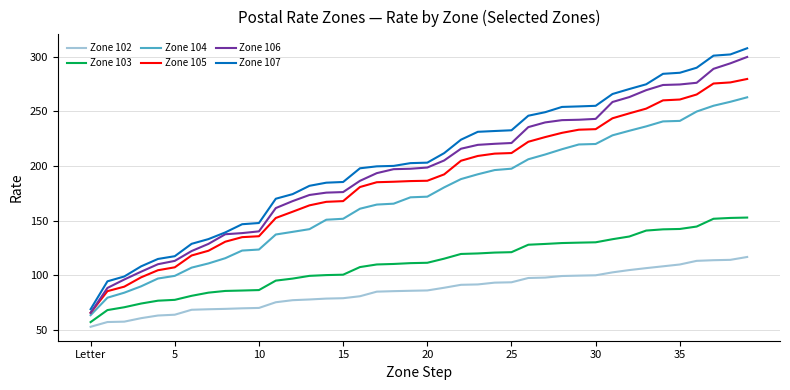

What is the greatest value displayed?

307.6